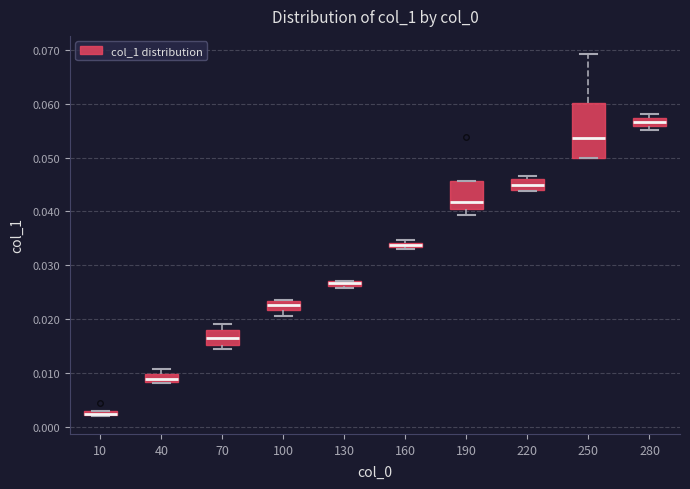

Comparing the boxes themselves (not the whiskers), which one is the tallest?

250